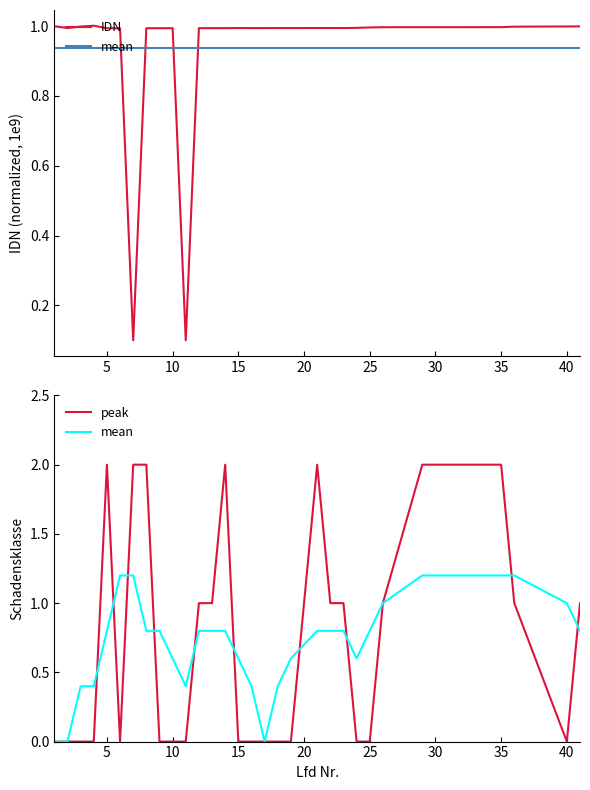

Does the chart display data point markers on the line(s)?

No